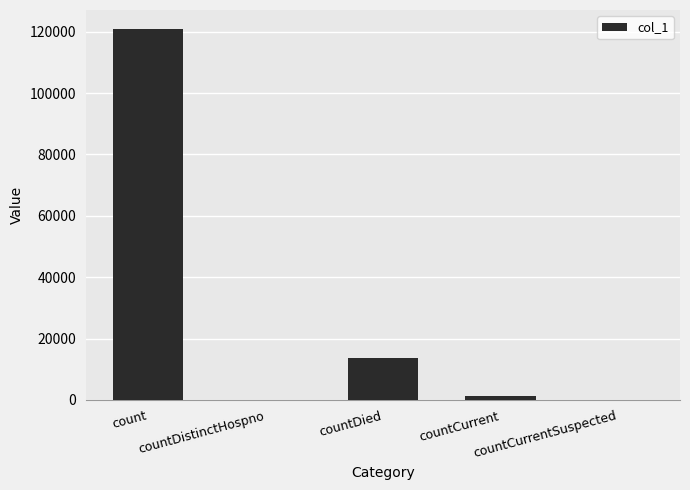

What is the sum of all values?

136196